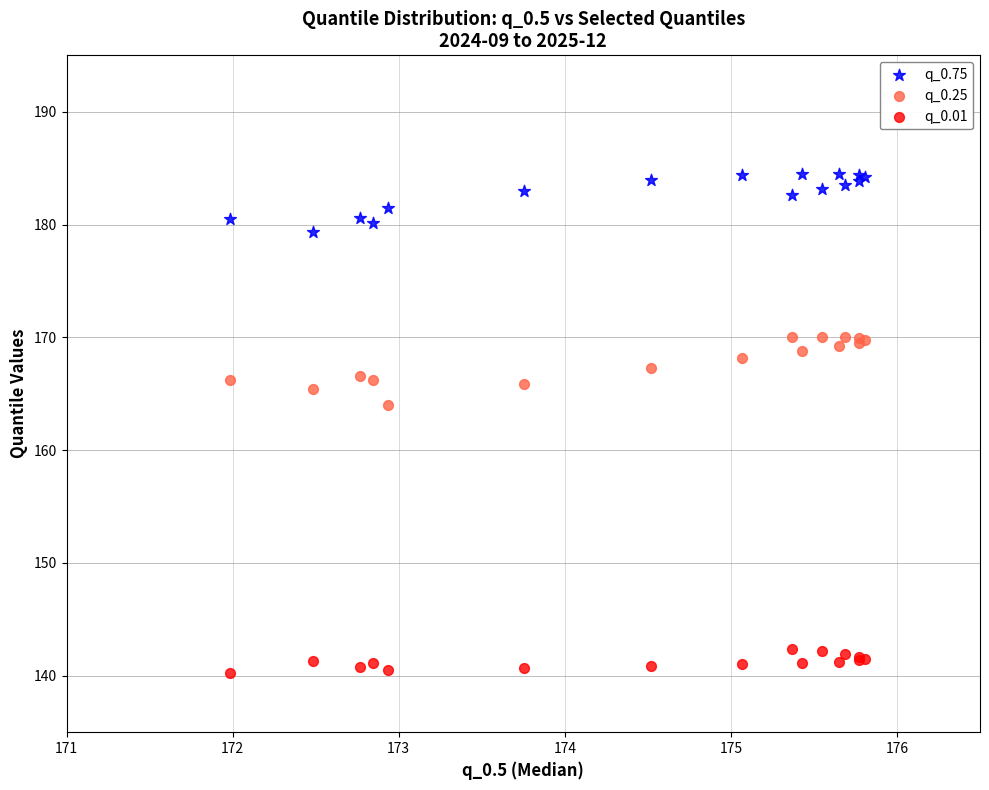

Which series has the widest spread of Y values?

q_0.25